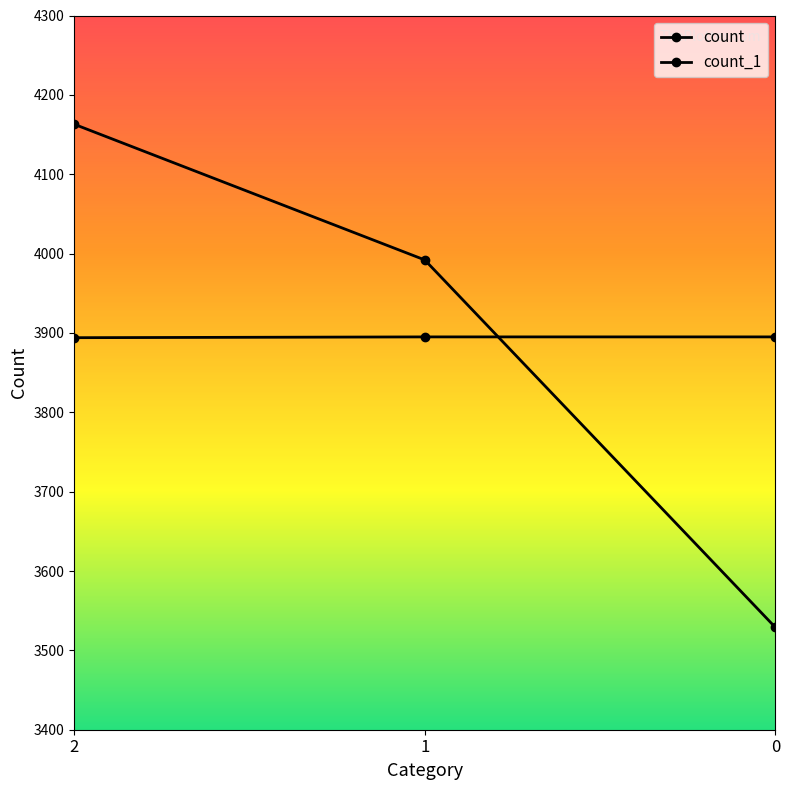

List the labels in order of count_1 value, largest first.

1, 0, 2